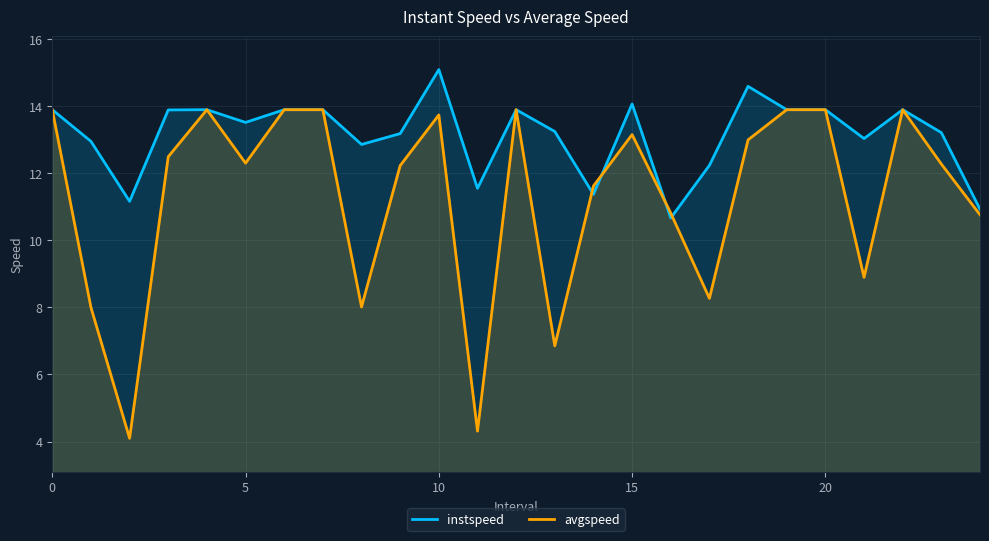

Between 10 and 14, which series saw the biggest shift?

instspeed